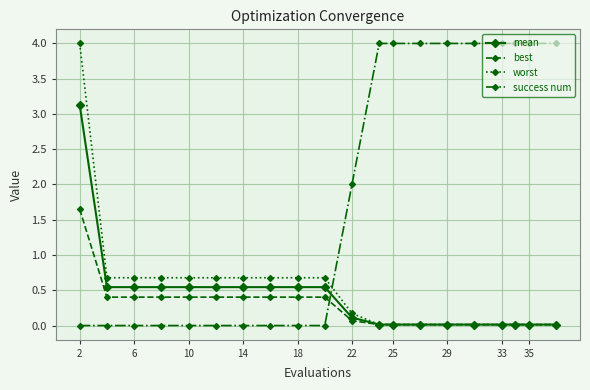

How many times do success num and worst cross each other?

1